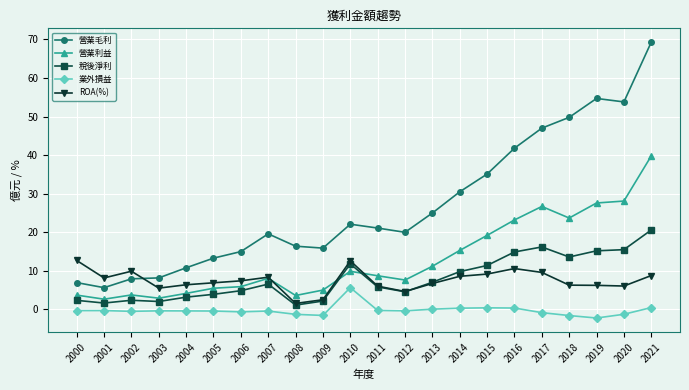

Which category has the lowest value across all series?

2019